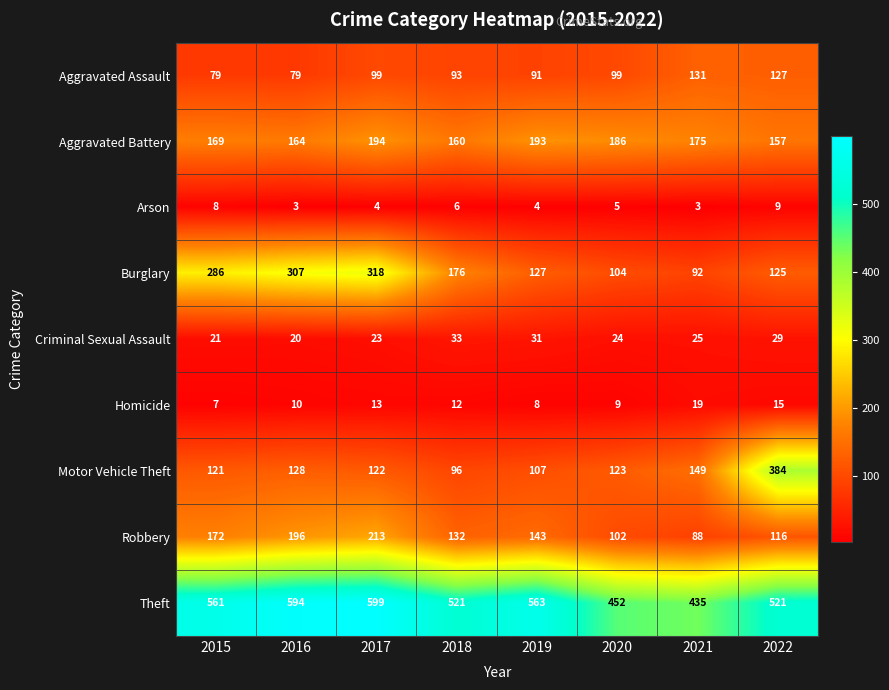

What is the difference between the highest and lowest values at 2021?

432